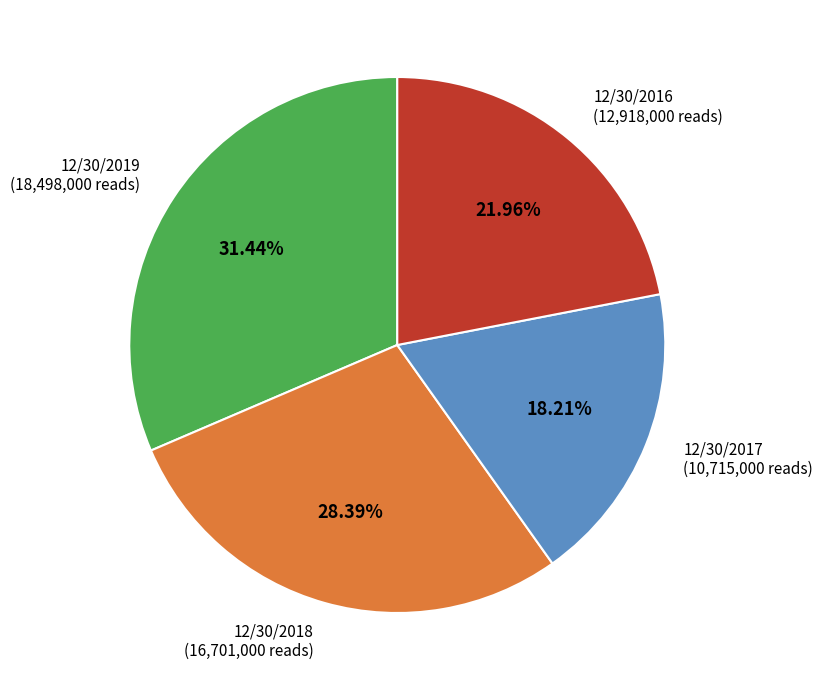

Is there any slice that represents more than half of the pie?

No